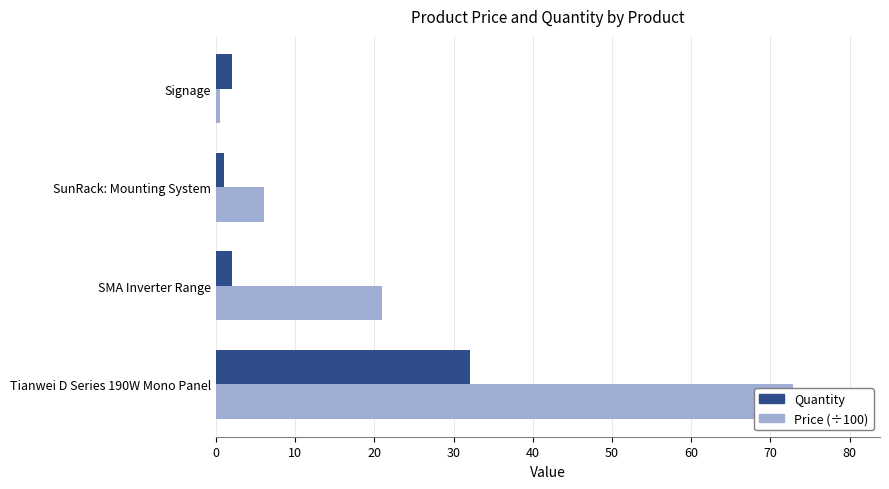

How many bars are there in each group?

2